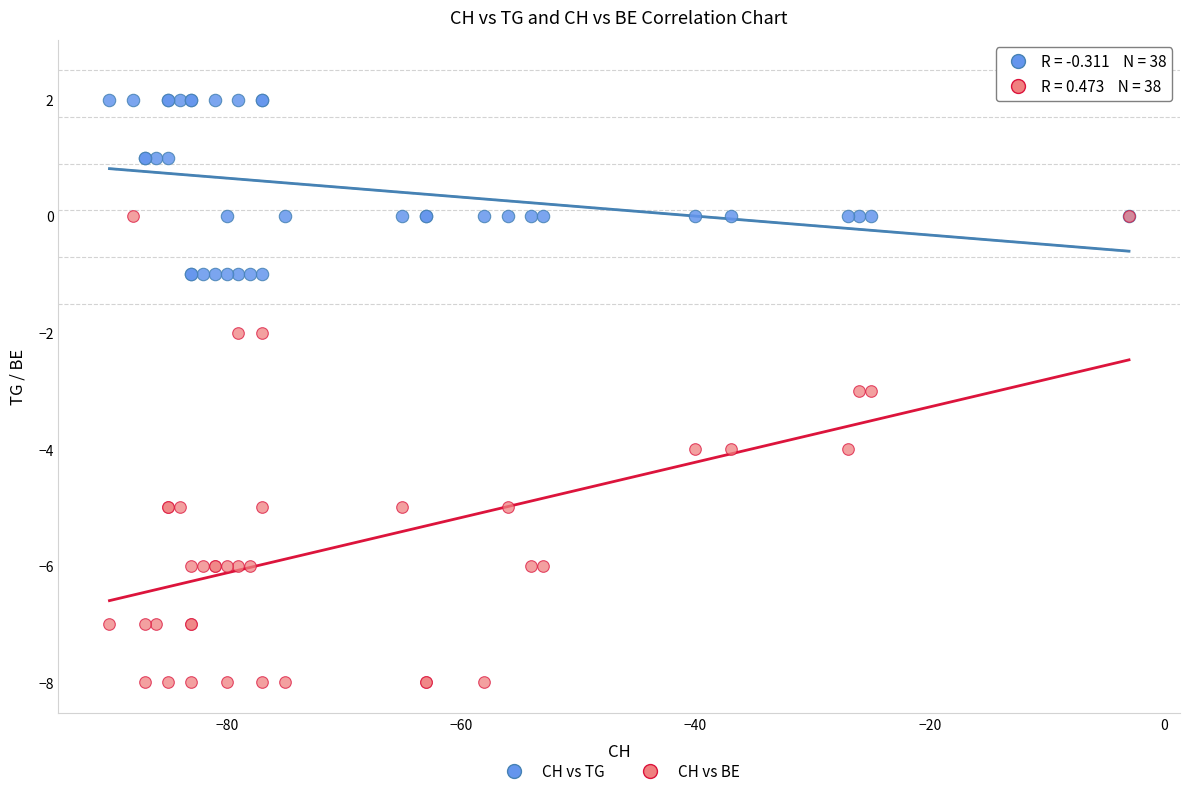

Which series has the widest spread of Y values?

CH vs BE